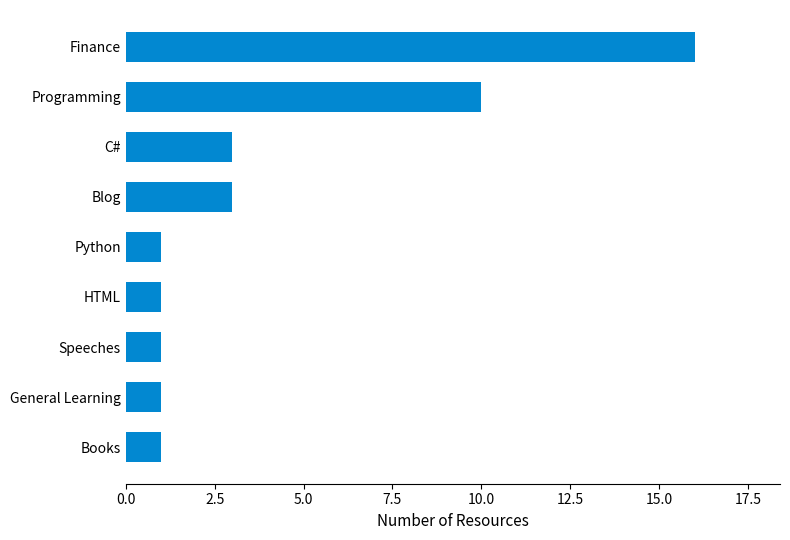

Where is the data nearest to the value 8?

Programming